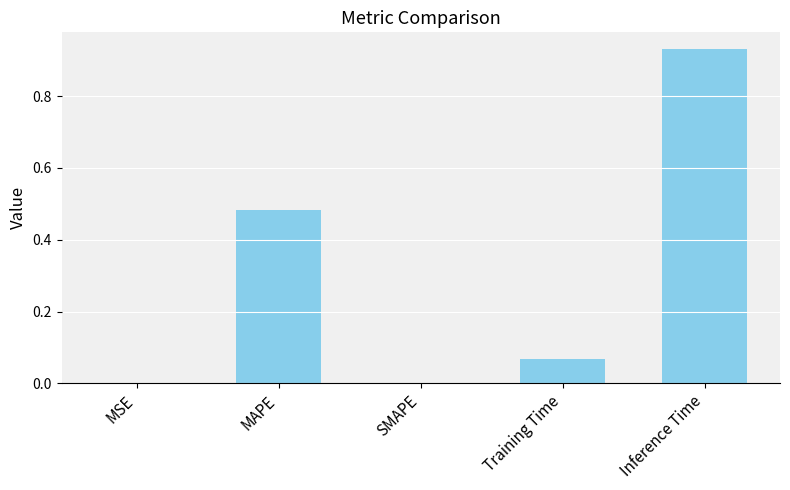

Between Training Time and SMAPE, which is larger?

Training Time